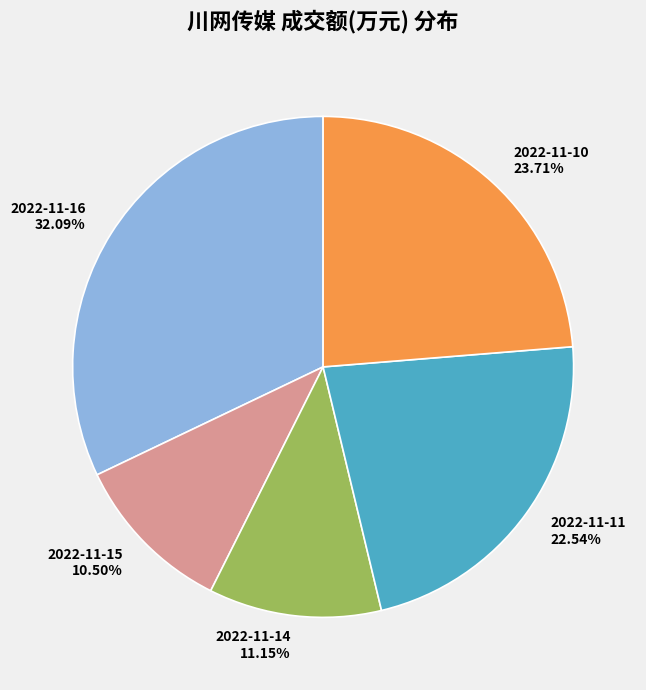

To the nearest percent, what percentage of the pie is 2022-11-10?

24%